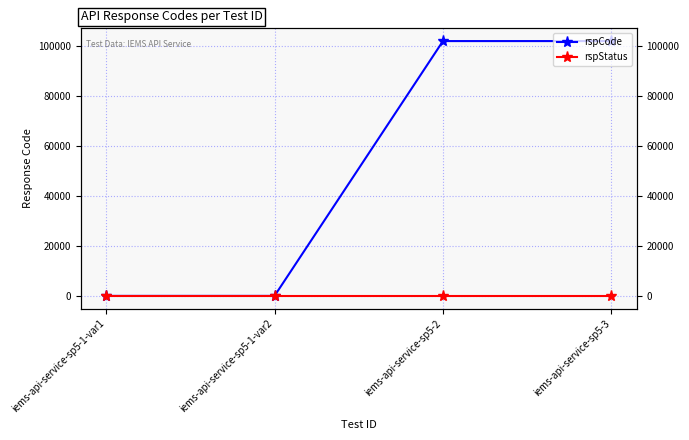

What is the sum of the rspStatus values at iems-api-service-sp5-1-var2 and iems-api-service-sp5-3?

400